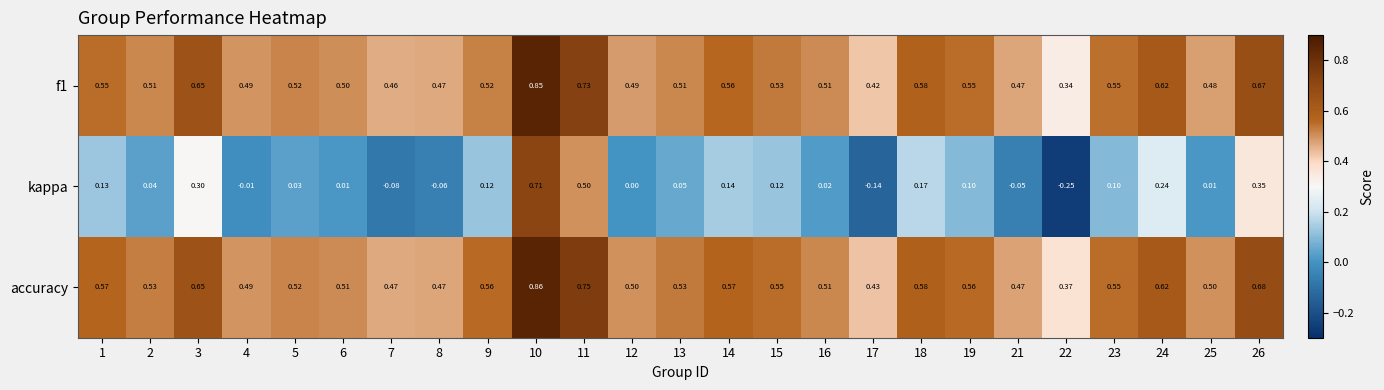

Is the value of f1 at 25 greater than the value of kappa at 15?

Yes